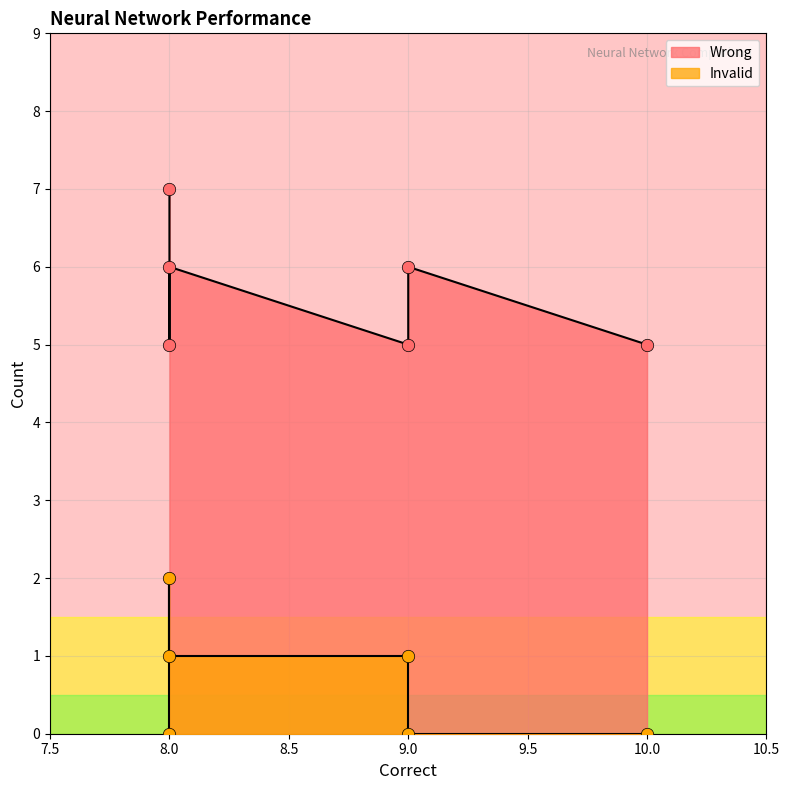

What are all the series names shown in the legend?

Wrong, Invalid